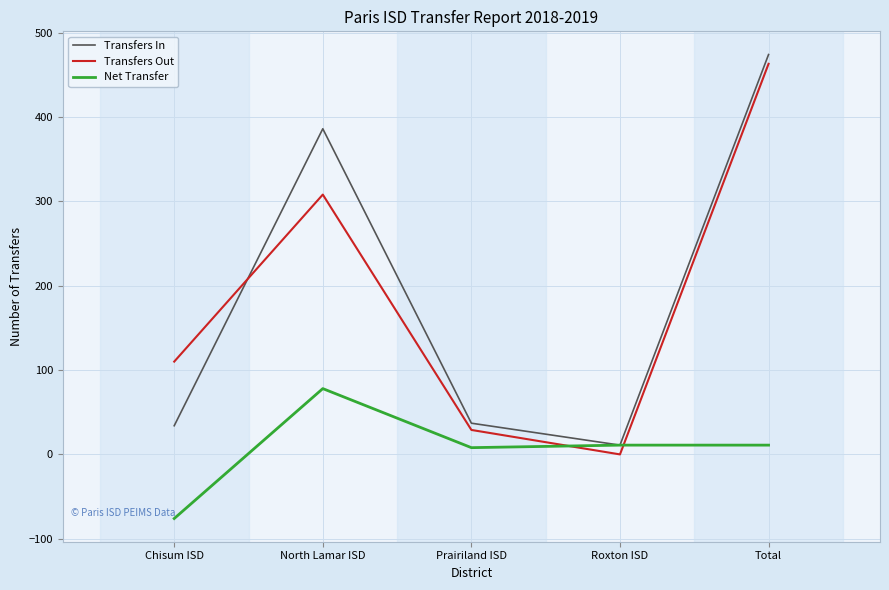

How many values in Net Transfer are above zero?

4